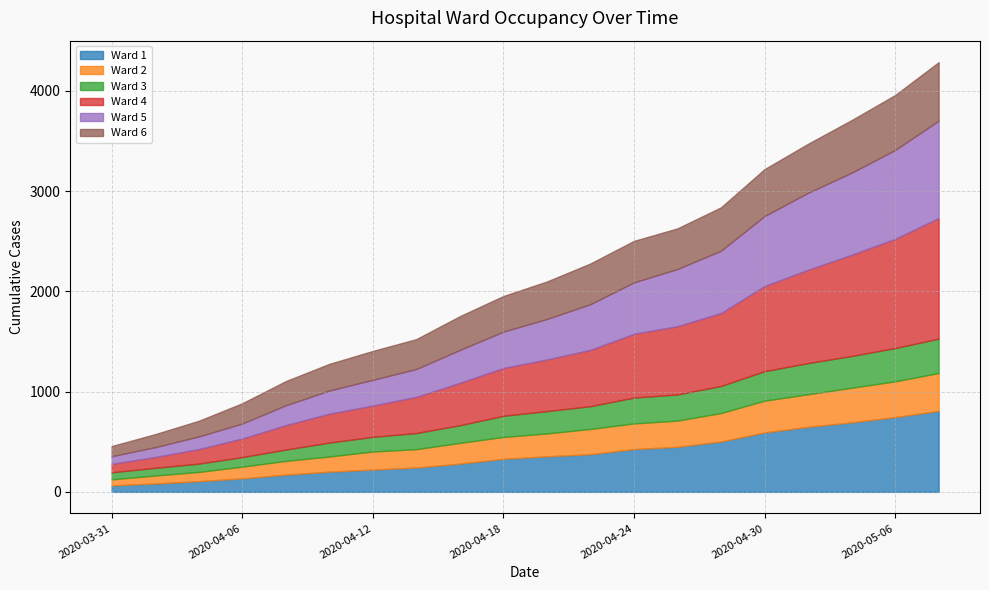

How many data points in Ward 1 are above 355?

9